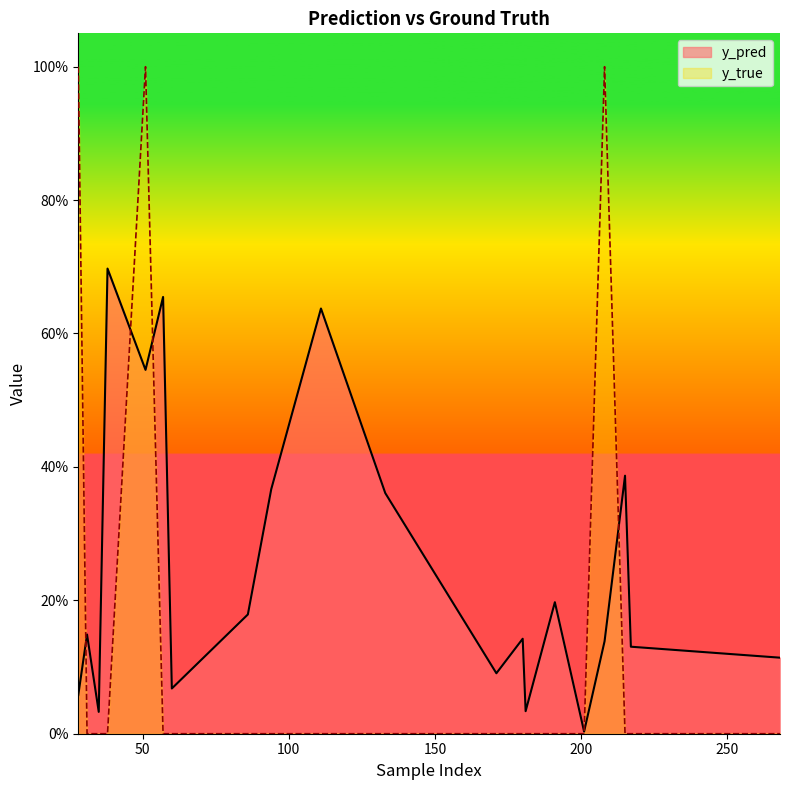

Count the number of categories in the chart.

20